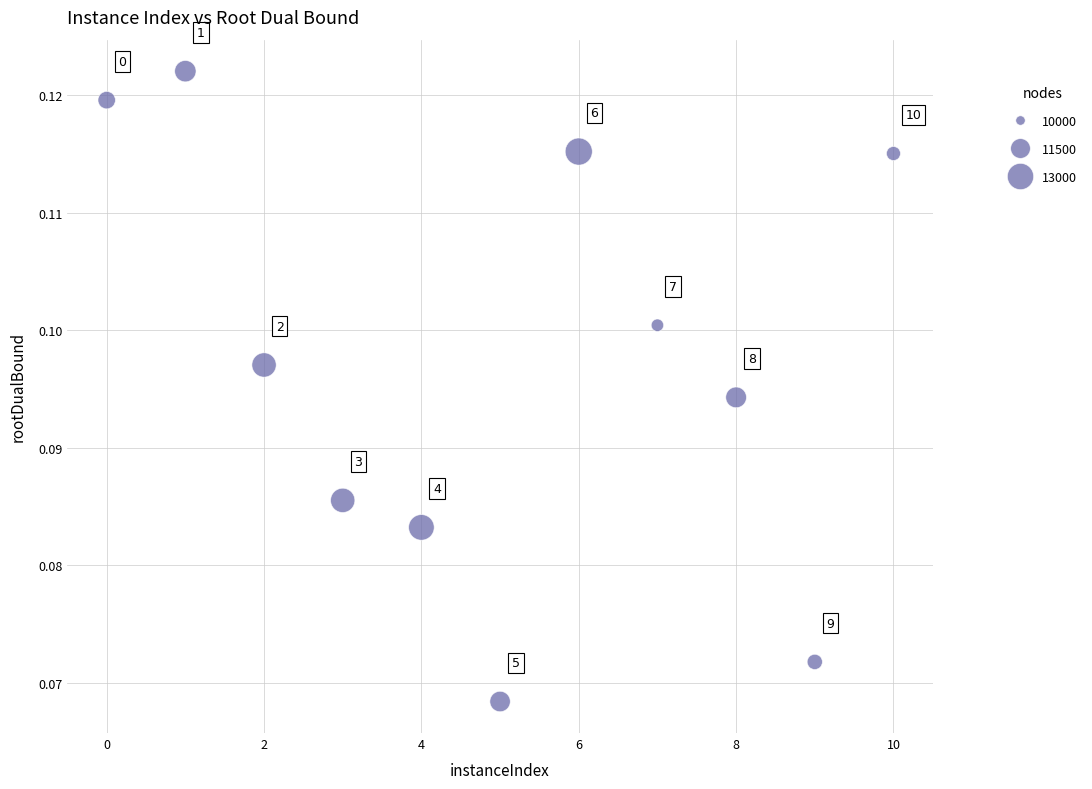

What is the average X value?

5.0